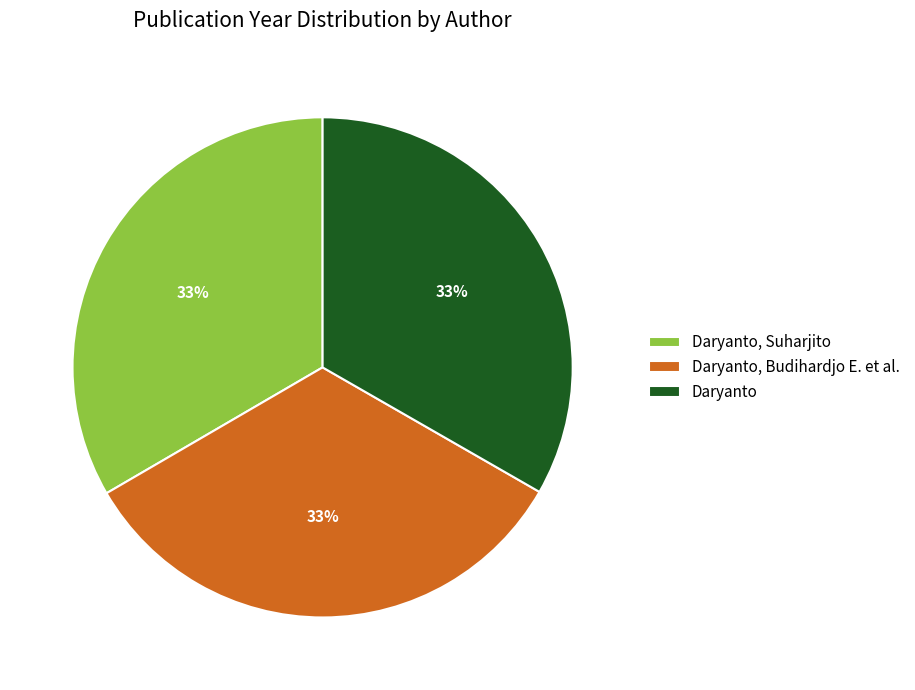

Is the sum of Daryanto, Suharjito and Daryanto, Budihardjo E. et al. greater than half?

Yes